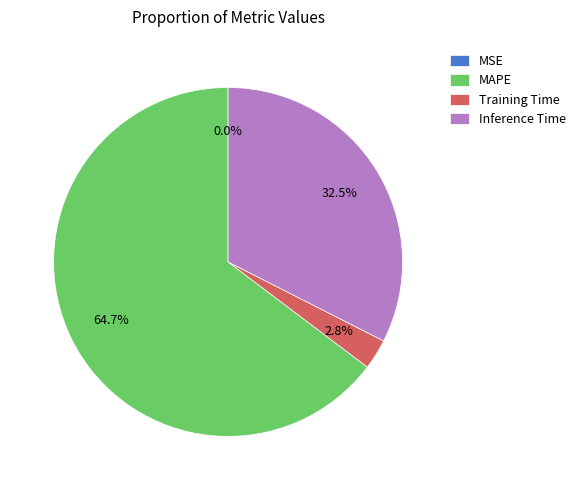

Which category has the biggest portion of the pie?

MAPE